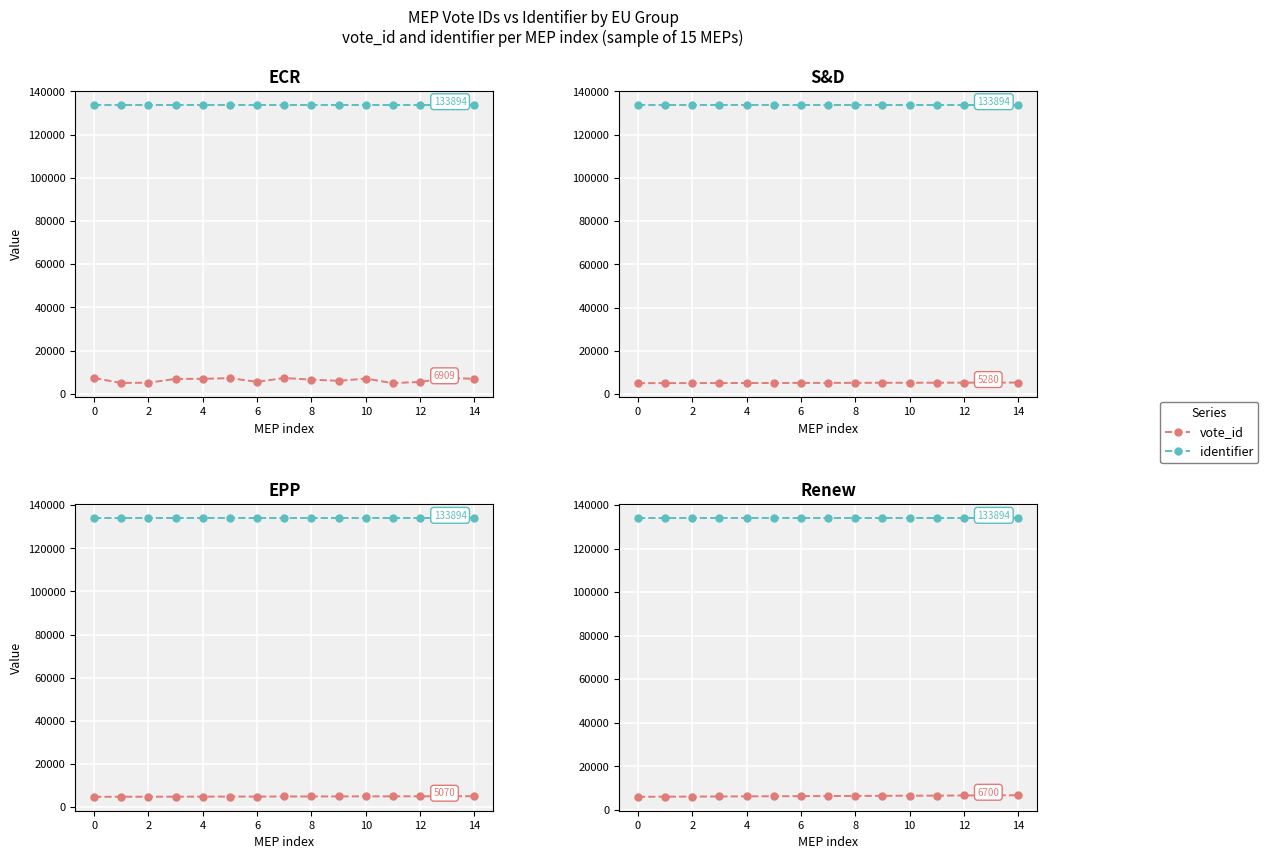

True or false: vote_id has a value of 6350 at 12.

True